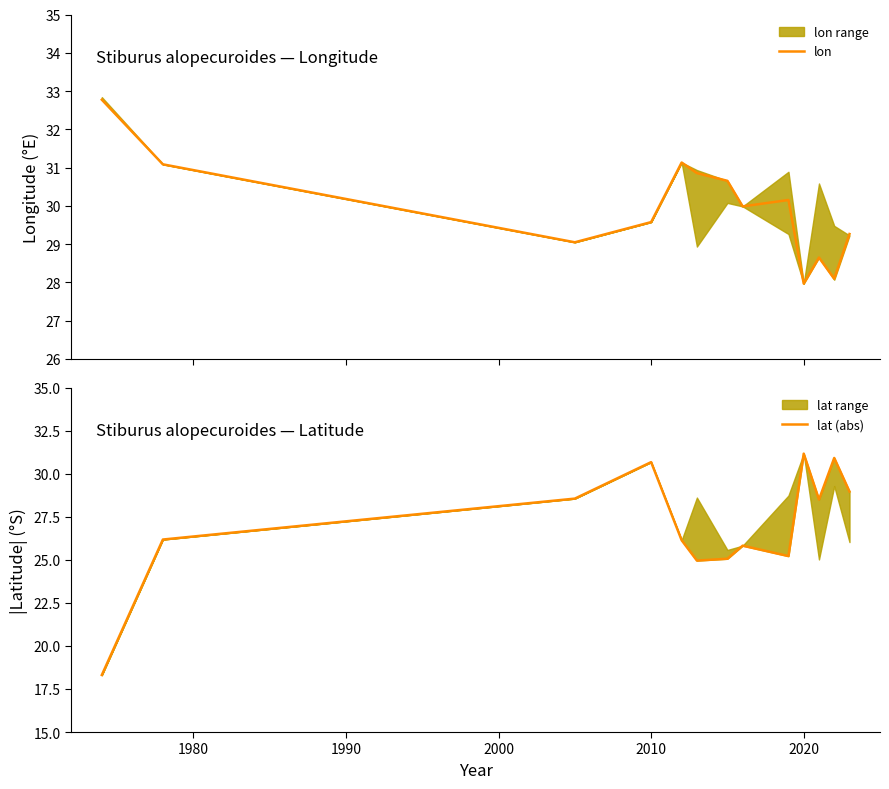

In lat (abs), how many points are higher than both neighbors (excluding endpoints)?

4